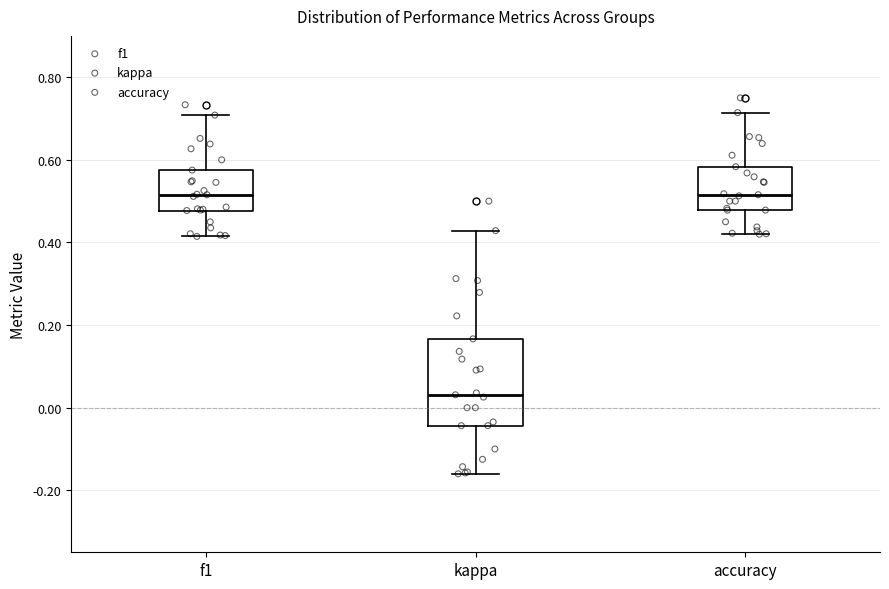

Reading left to right, transcribe this box plot: for each box, give where its median line is, the range the box spans, and where its two whiskers end, as read against the y-axis. The values are not printed on the chart, so give them approximately, as read against the axis.

f1: median 0.52, box 0.48 to 0.58, whiskers 0.42 to 0.70
kappa: median 0.04, box -0.04 to 0.16, whiskers -0.16 to 0.42
accuracy: median 0.52, box 0.48 to 0.58, whiskers 0.42 to 0.72